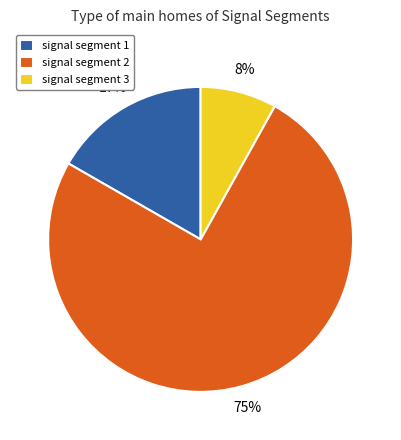

The signal segment 2 slice represents 82% of the pie. True or false?

False